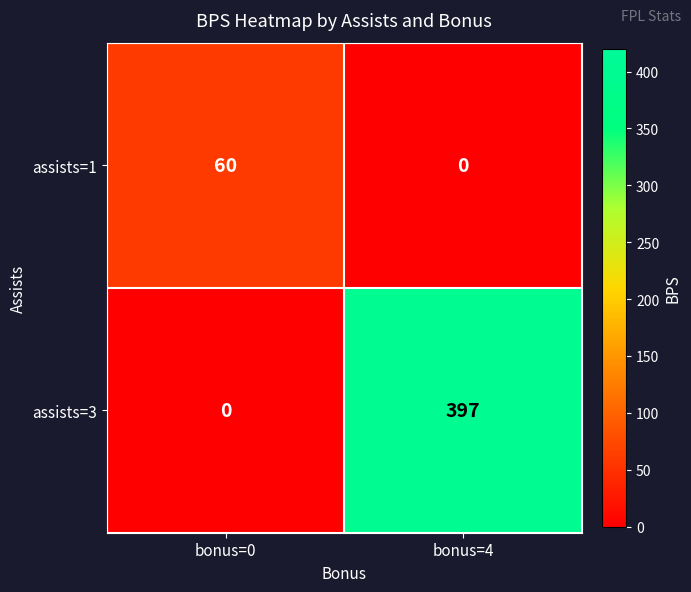

Rank the series by their average value, from lowest to highest.

assists=1, assists=3